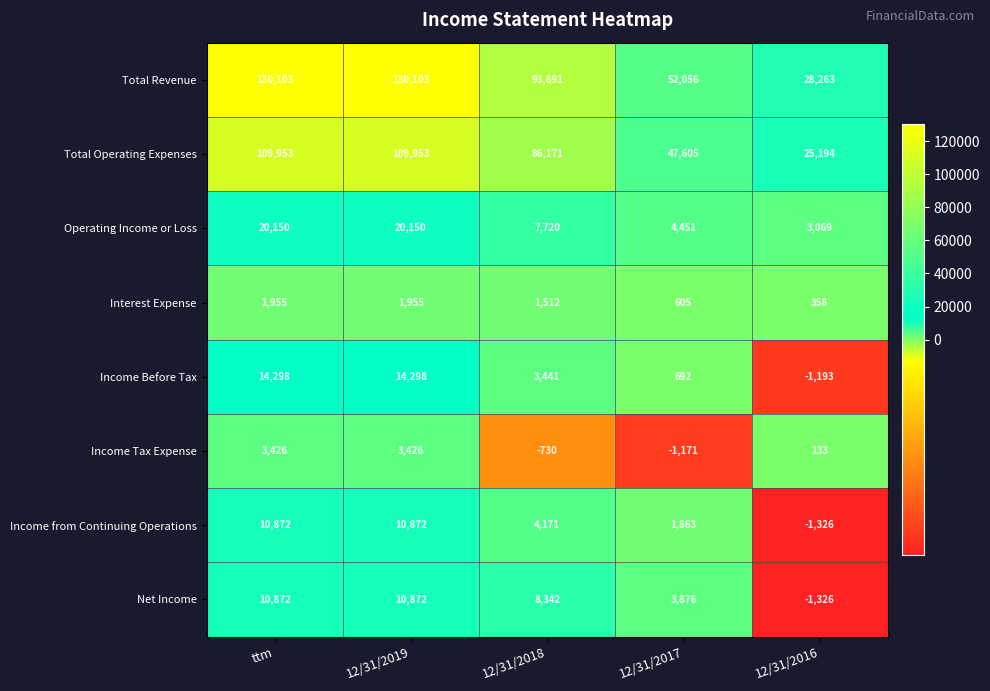

What is the spread (max minus min) of values at 12/31/2018?

94621